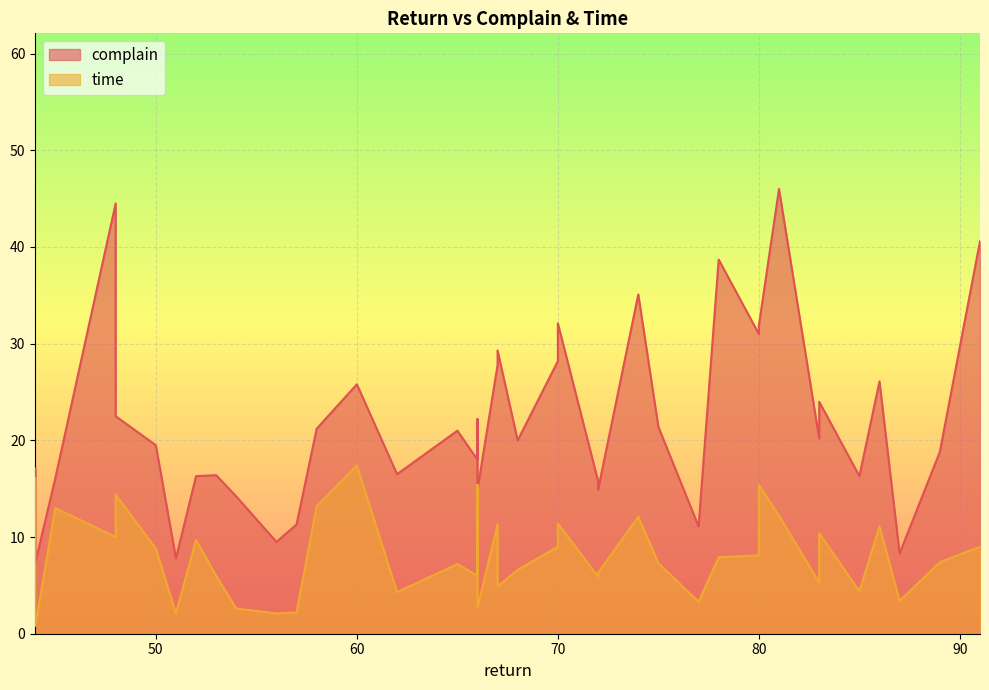

Does the chart display data point markers on the line(s)?

No